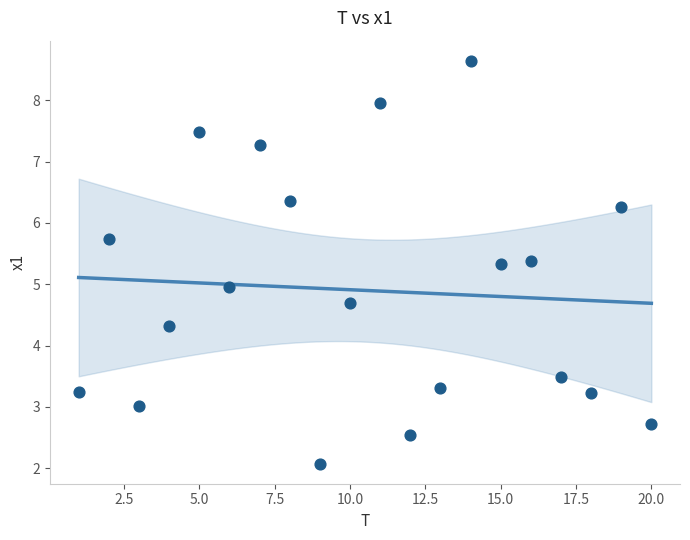

What is the range of Y values (max minus min)?

6.6